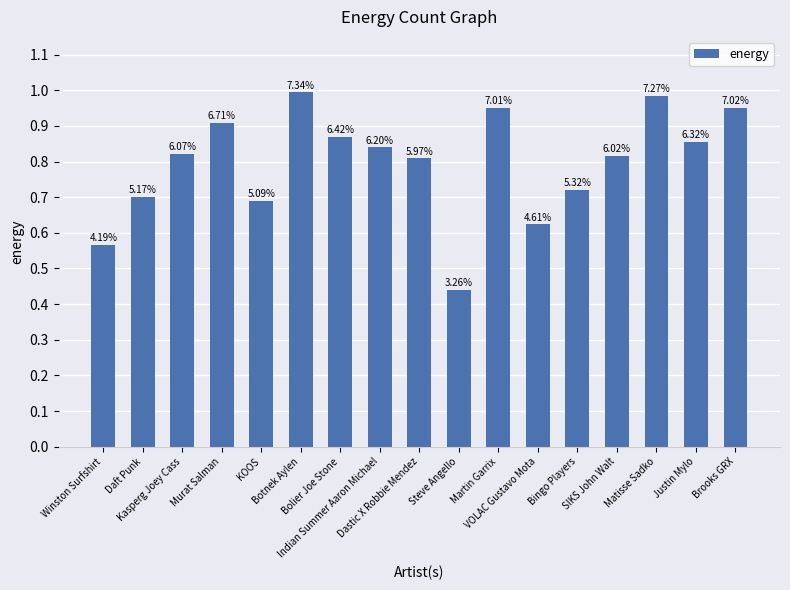

Are the bars grouped side by side (vs. stacked)?

No